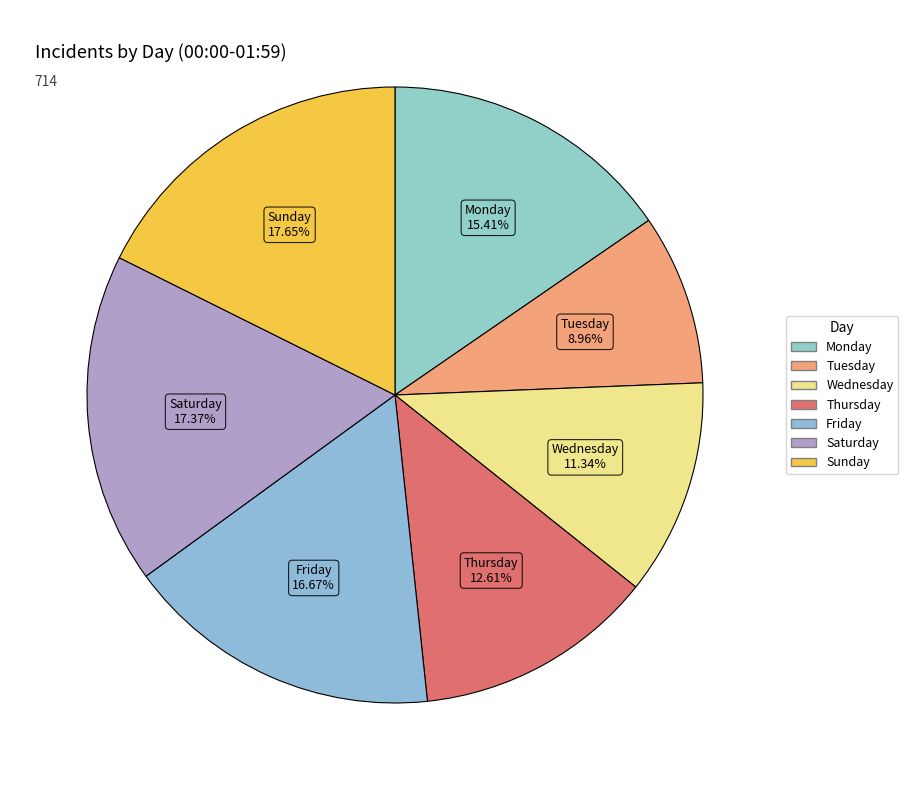

Rank the categories by value from lowest to highest.

Tuesday, Wednesday, Thursday, Monday, Friday, Saturday, Sunday